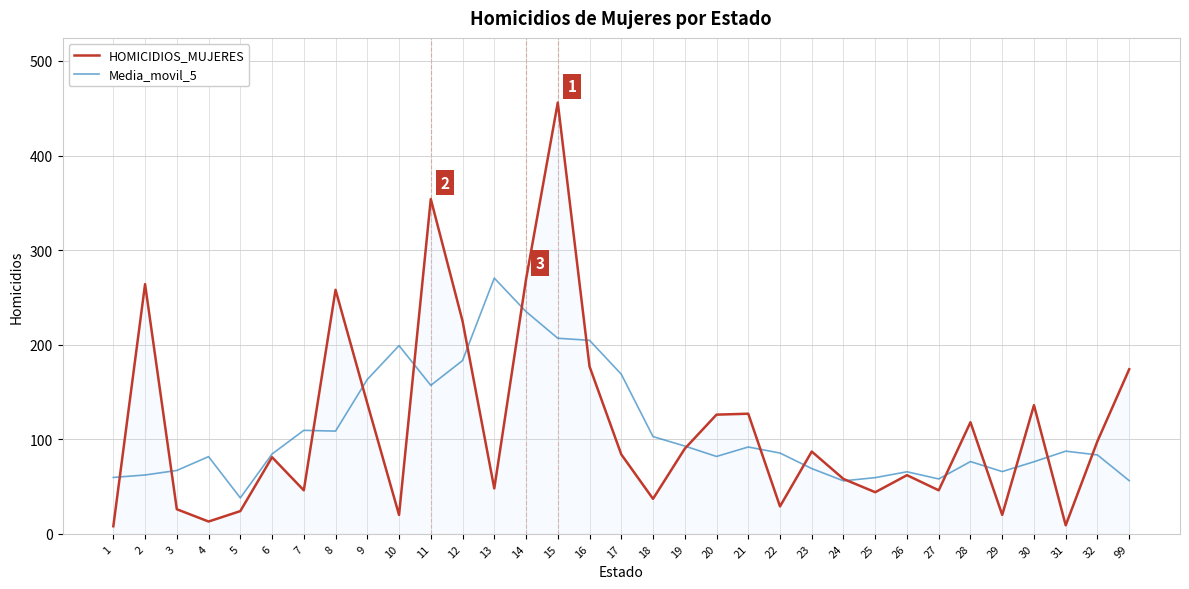

At which label does HOMICIDIOS_MUJERES reach its peak?

15